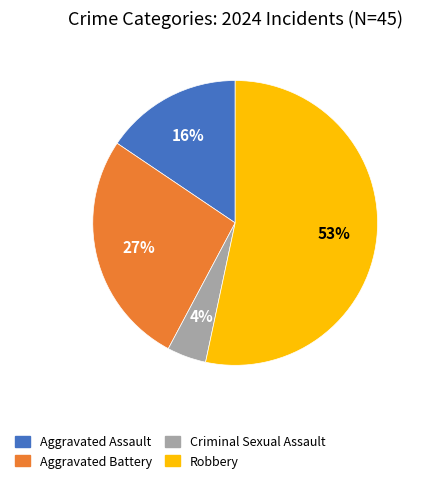

To the nearest percent, what is the difference between the largest and smallest slice percentages?

49%